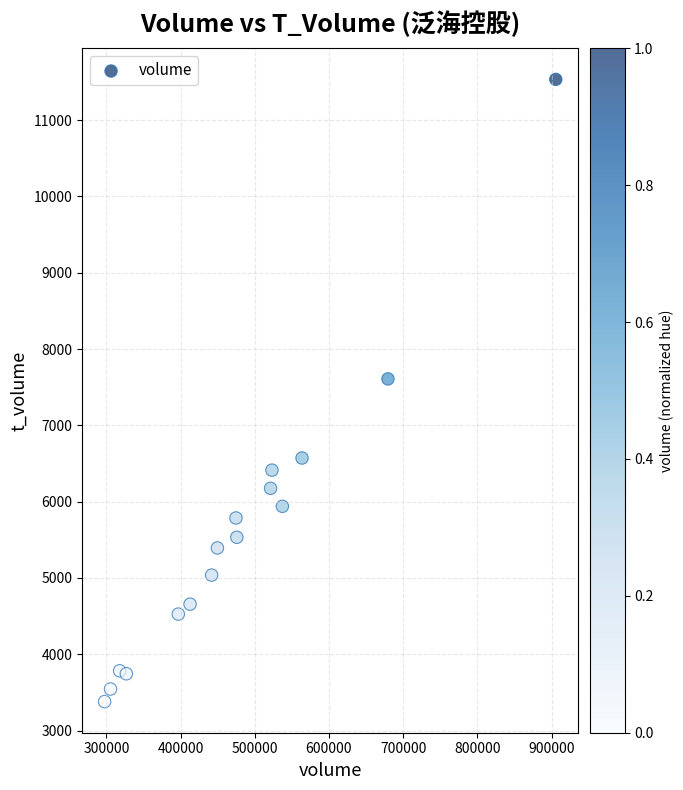

What Y value in the scatter plot is closest to 7457?

7609